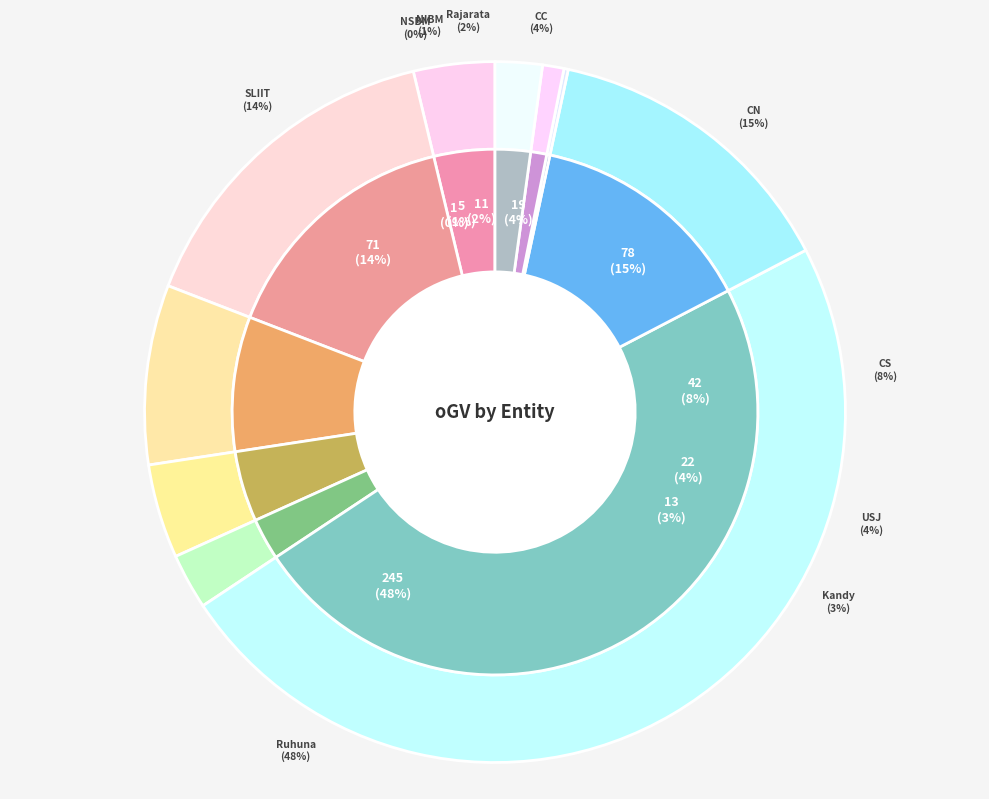

How many slices are in this pie chart?

10